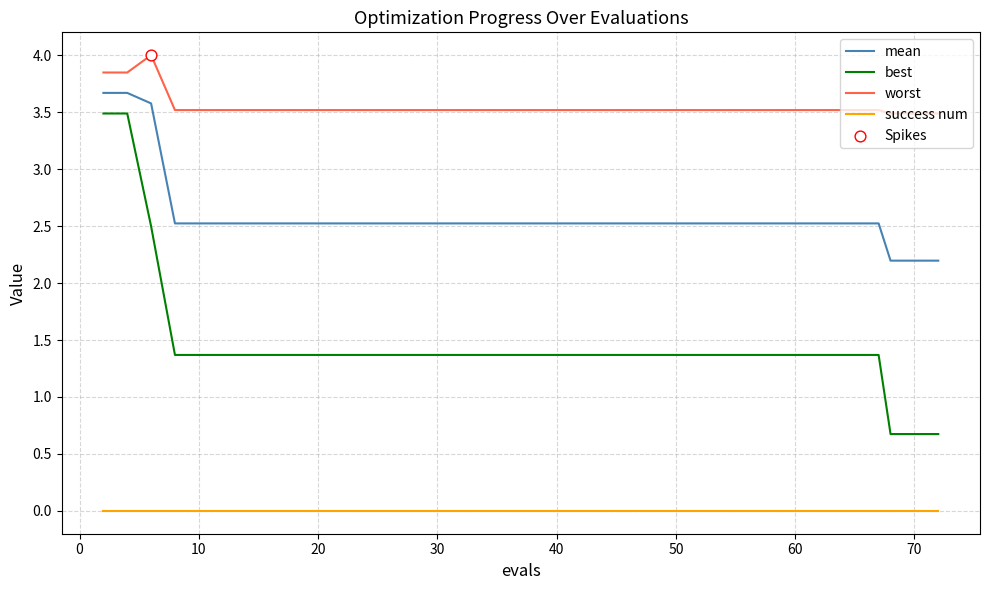

What is the difference between the maximum and minimum values in the worst series?

0.5